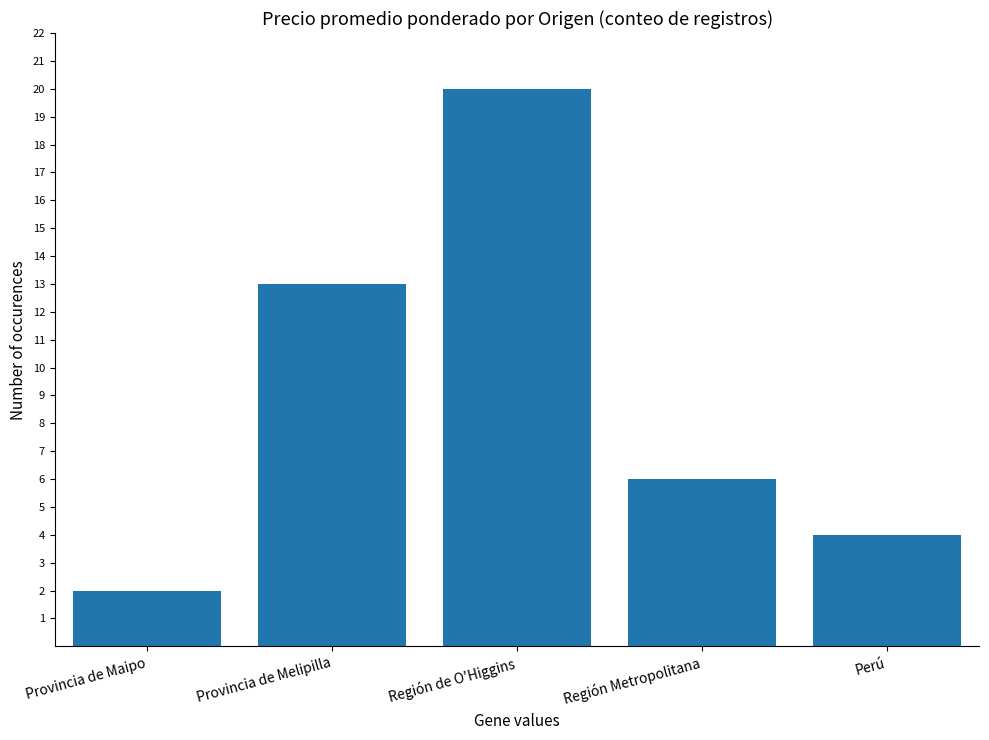

List the labels in order of value, largest first.

Región de O'Higgins, Provincia de Melipilla, Región Metropolitana, Perú, Provincia de Maipo